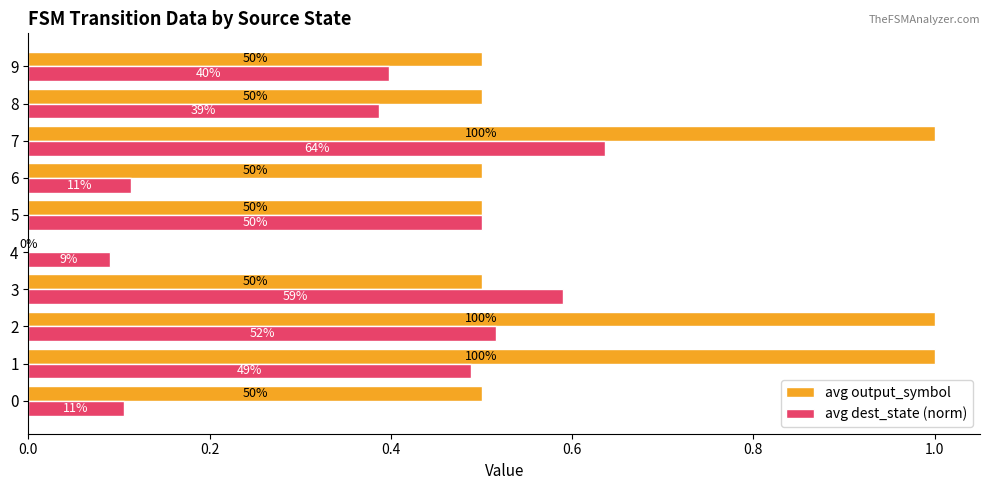

What is the value of the avg output_symbol bar at the 9th from the left?

0.5